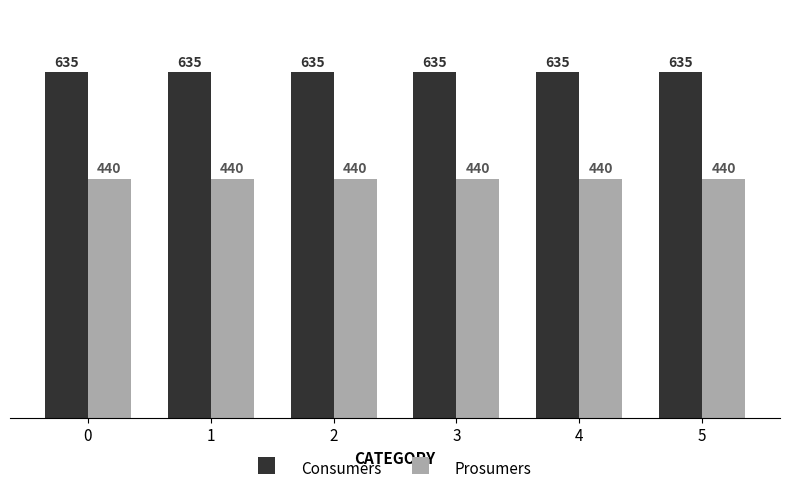

What is the average value of the Consumers series?

635